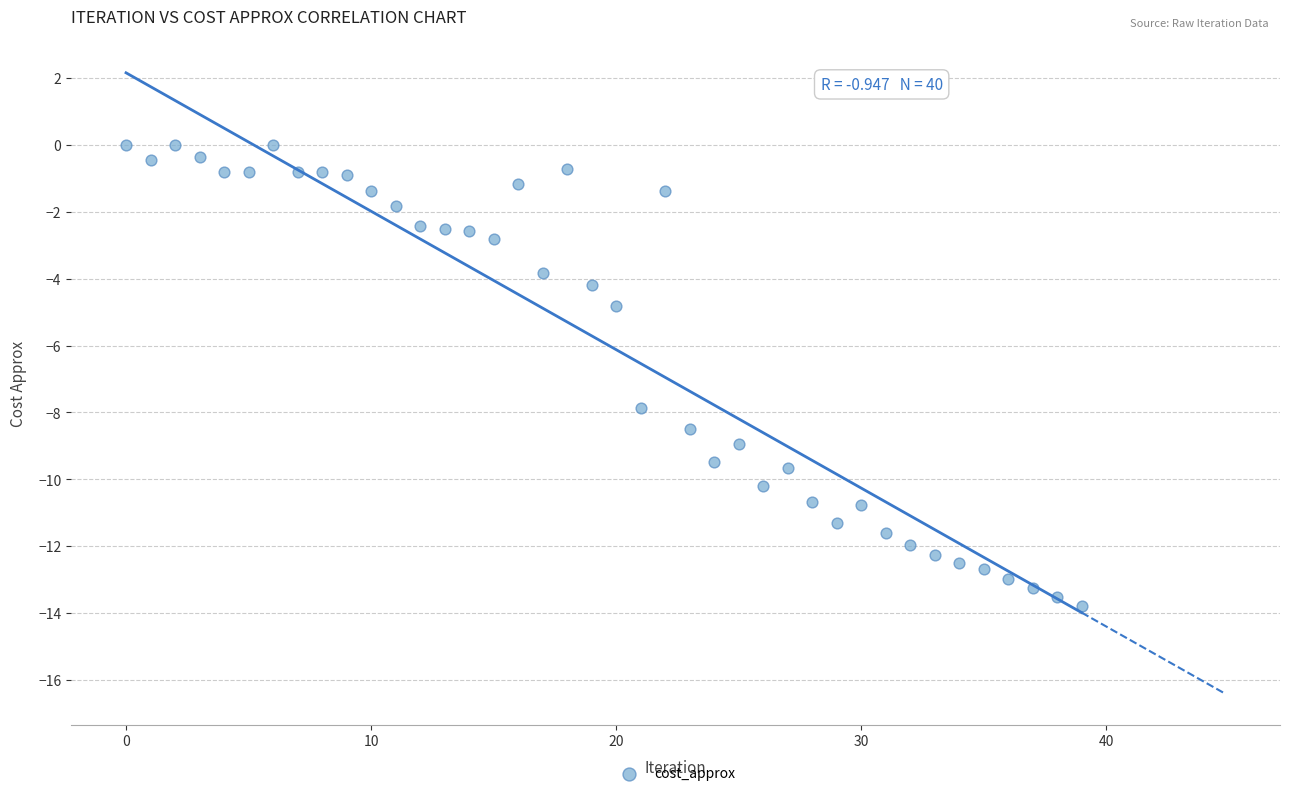

What Y value in the scatter plot is closest to -6?

-4.8